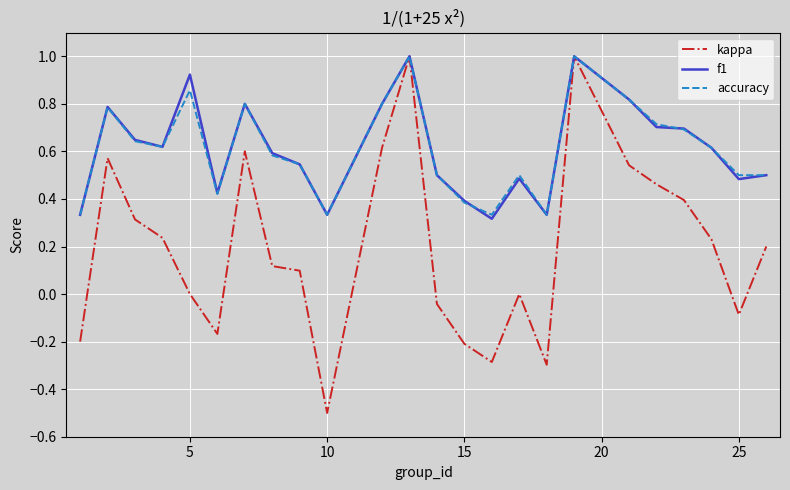

How many distinct data groups are displayed?

3